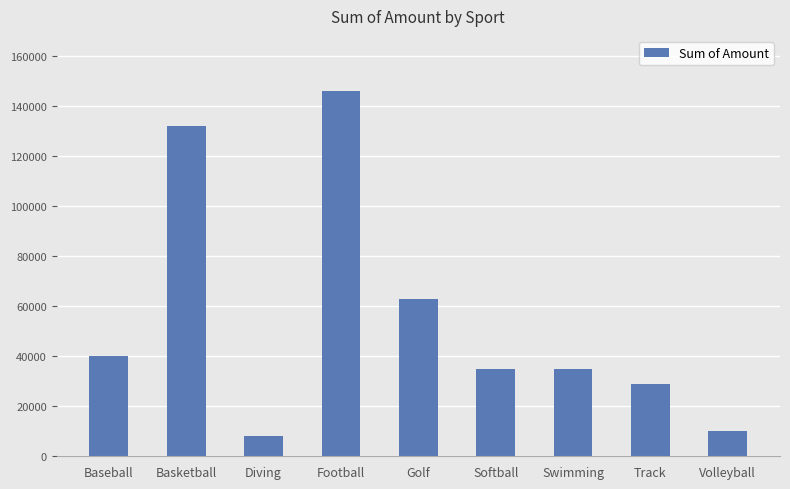

What is the value of the 8th bar from the left?

29000